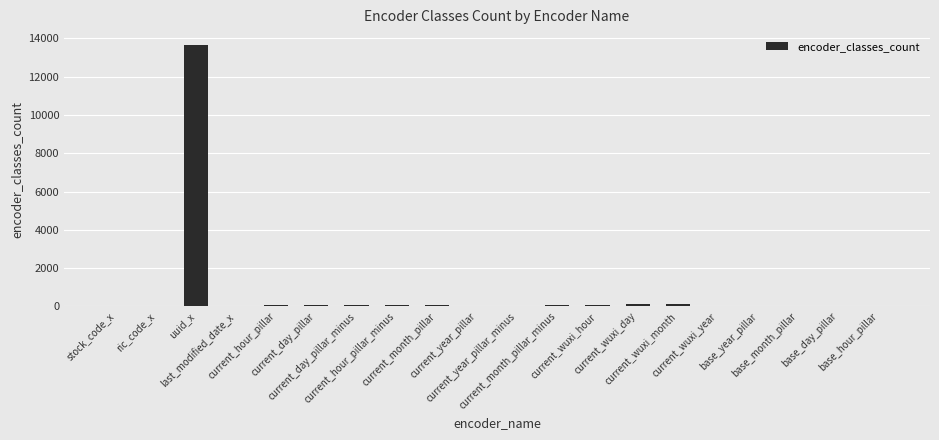

What is the maximum value shown in the chart?

13649